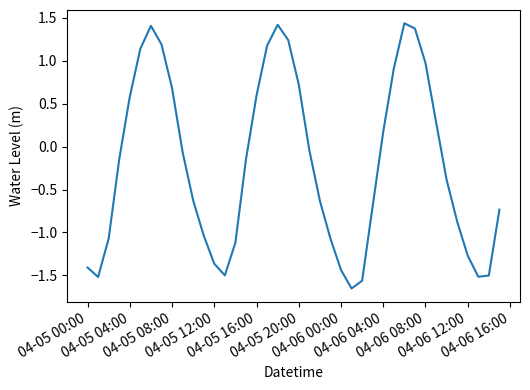

What is the difference between the maximum and minimum values?

3.1